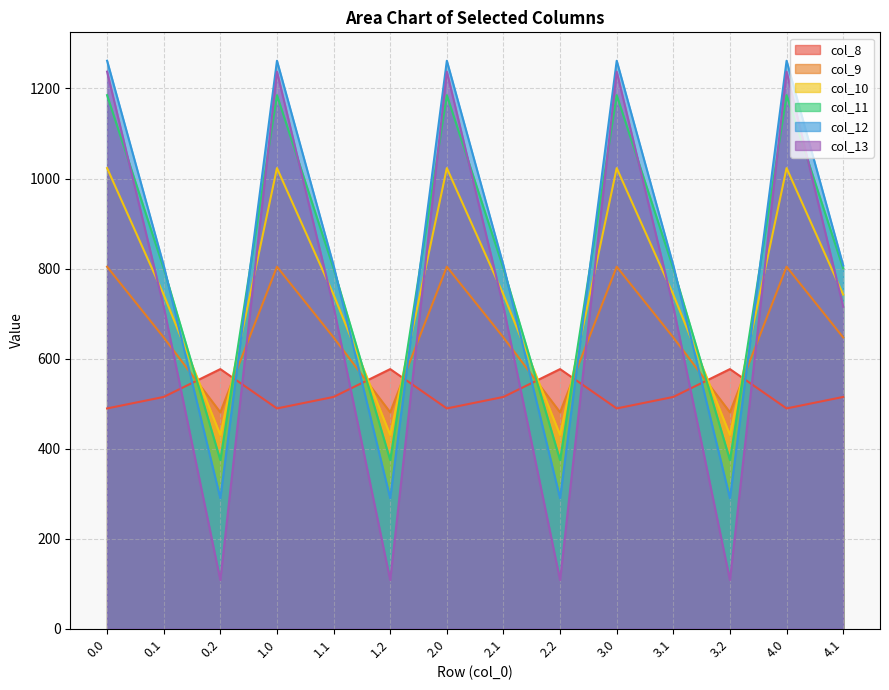

Reading left to right, what are all the values shown in this chart?

col_8: 489.3	514.8	576.6	489.3	514.8	576.6	489.3	514.8	576.6	489.3	514.8	576.6	489.3	514.8
col_9: 804.0	646.9	480.7	804.0	646.9	480.7	804.0	646.9	480.7	804.0	646.9	480.7	804.0	646.9
col_10: 1023.2	742.1	430.5	1023.2	742.1	430.5	1023.2	742.1	430.5	1023.2	742.1	430.5	1023.2	742.1
col_11: 1185.2	800.2	374.4	1185.2	800.2	374.4	1185.2	800.2	374.4	1185.2	800.2	374.4	1185.2	800.2
col_12: 1261.6	806.9	289.5	1261.6	806.9	289.5	1261.6	806.9	289.5	1261.6	806.9	289.5	1261.6	806.9
col_13: 1237.4	715.3	107.8	1237.4	715.3	107.8	1237.4	715.3	107.8	1237.4	715.3	107.8	1237.4	715.3